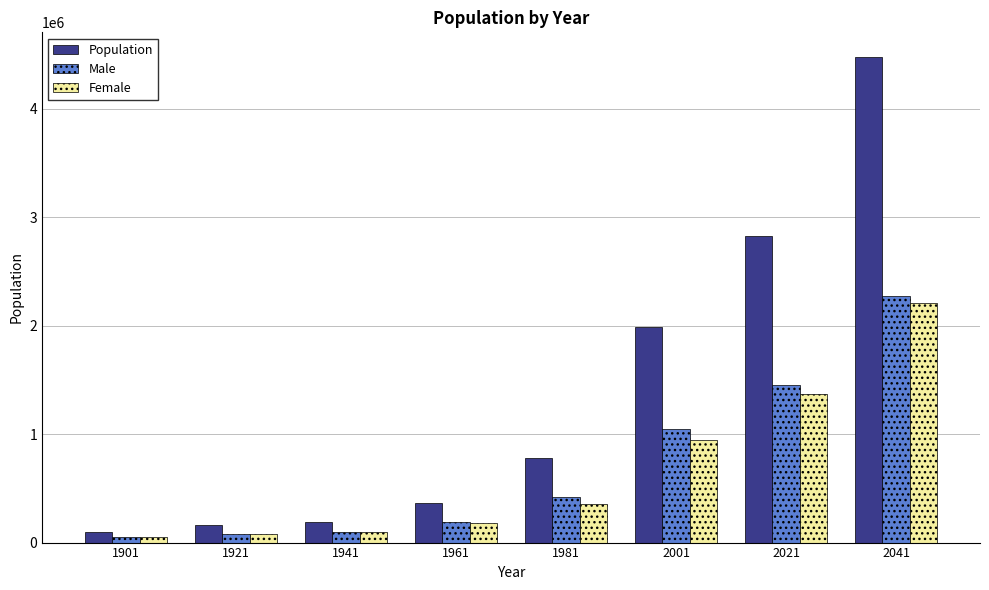

Which series has the largest total across all categories?

Population